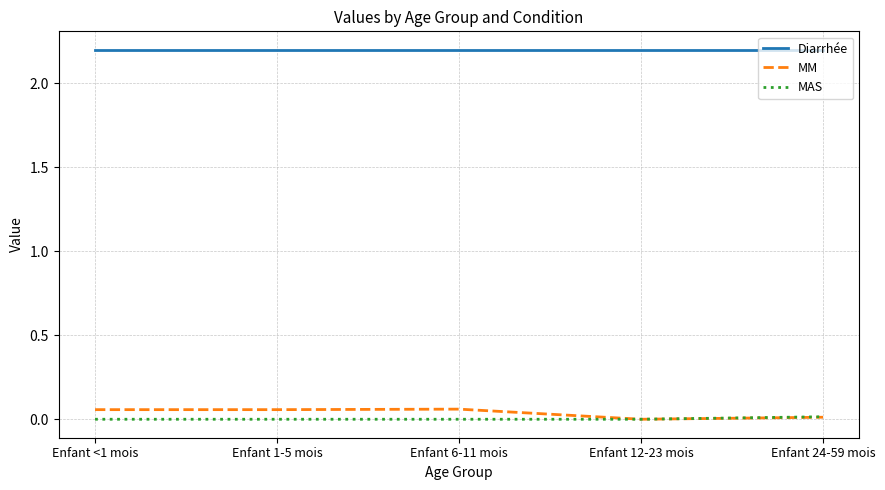

What position from the right is Enfant 12-23 mois?

2